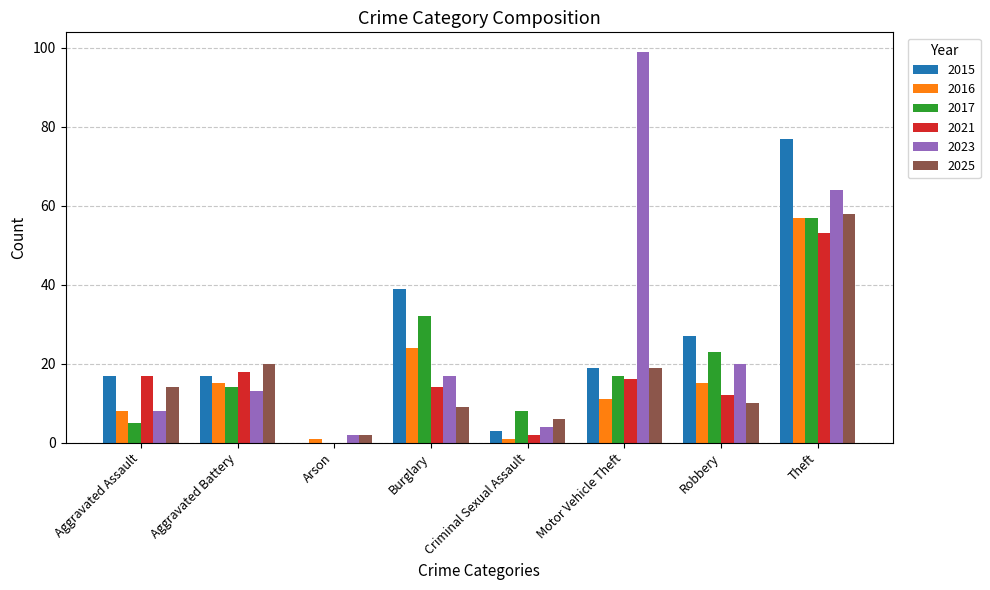

Reading left to right, extract all data points from this chart.

2015: Aggravated Assault=17	Aggravated Battery=17	Arson=0	Burglary=39	Criminal Sexual Assault=3	Motor Vehicle Theft=19	Robbery=27	Theft=77
2016: Aggravated Assault=8	Aggravated Battery=15	Arson=1	Burglary=24	Criminal Sexual Assault=1	Motor Vehicle Theft=11	Robbery=15	Theft=57
2017: Aggravated Assault=5	Aggravated Battery=14	Arson=0	Burglary=32	Criminal Sexual Assault=8	Motor Vehicle Theft=17	Robbery=23	Theft=57
2021: Aggravated Assault=17	Aggravated Battery=18	Arson=0	Burglary=14	Criminal Sexual Assault=2	Motor Vehicle Theft=16	Robbery=12	Theft=53
2023: Aggravated Assault=8	Aggravated Battery=13	Arson=2	Burglary=17	Criminal Sexual Assault=4	Motor Vehicle Theft=99	Robbery=20	Theft=64
2025: Aggravated Assault=14	Aggravated Battery=20	Arson=2	Burglary=9	Criminal Sexual Assault=6	Motor Vehicle Theft=19	Robbery=10	Theft=58